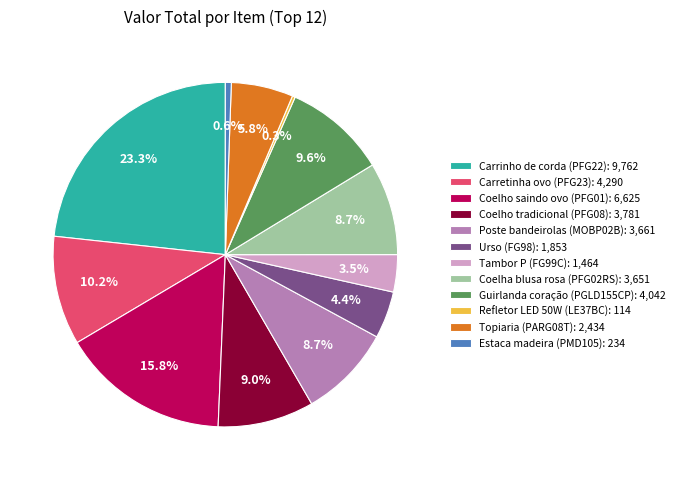

Is it true that Coelha blusa rosa (PFG02RS) is 9% of the pie?

True